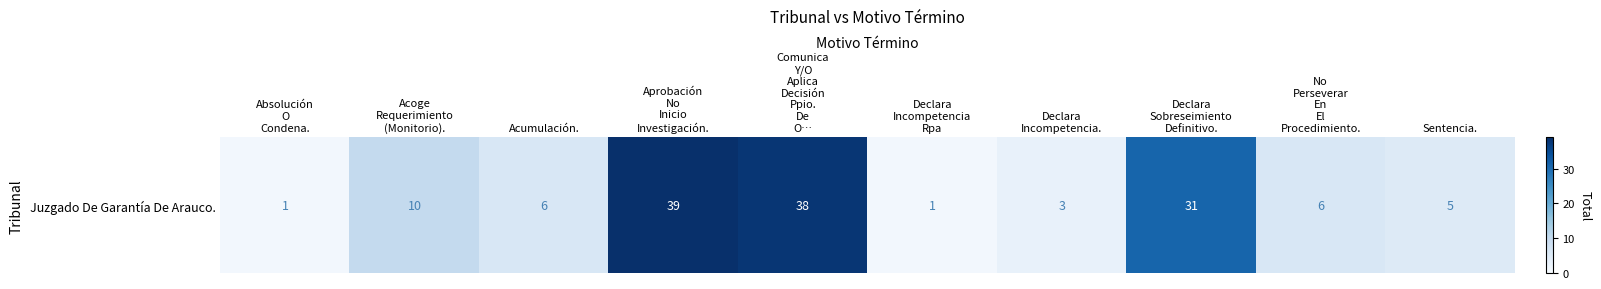

Reading right to left, extract all data points from this chart.

5	6	31	3	1	38	39	6	10	1